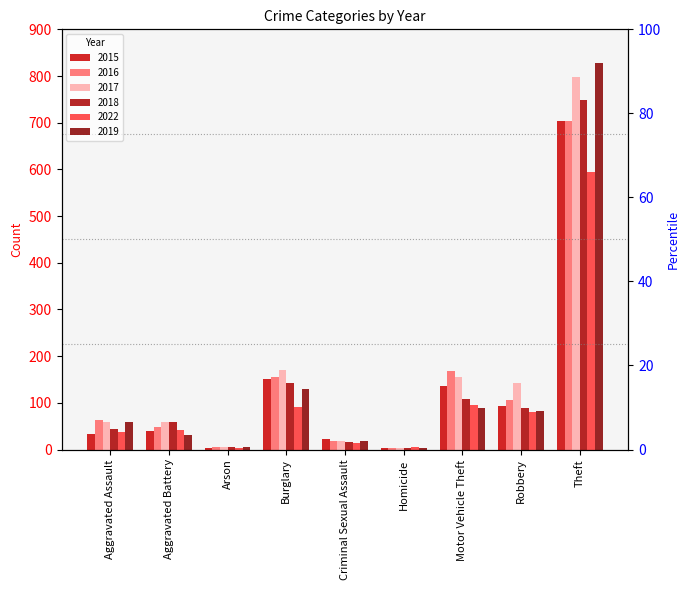

Where does the 2016 series first go above 64?

Burglary